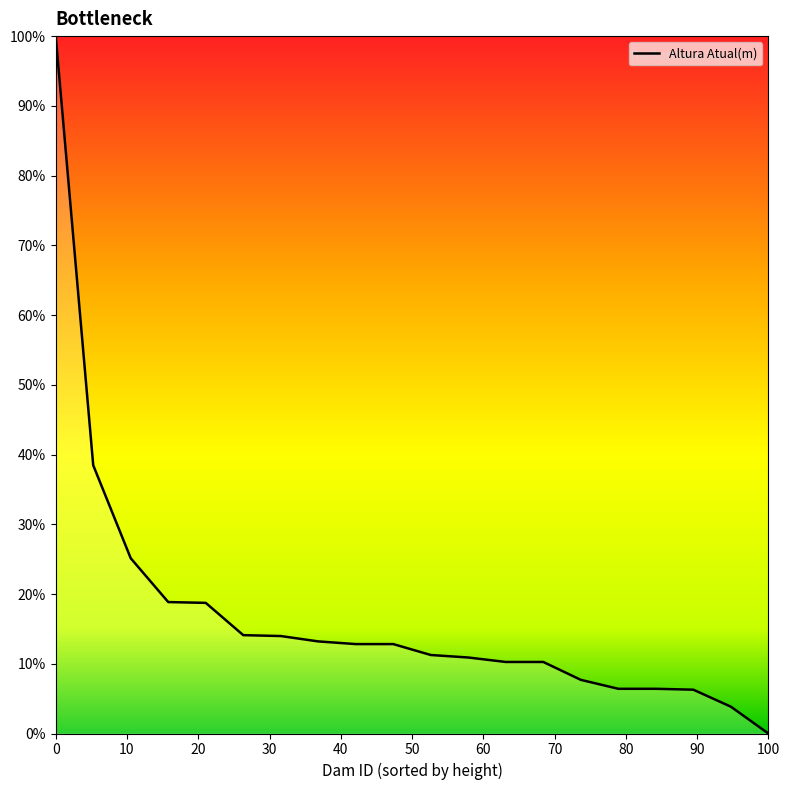

What is the maximum value shown in the chart?

100.0